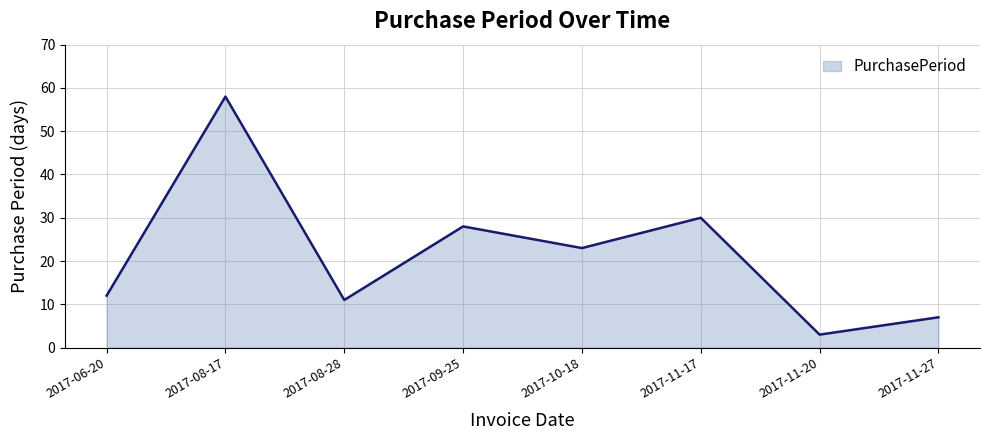

What is the sum of the values at 2017-09-25 and 2017-08-17?

86